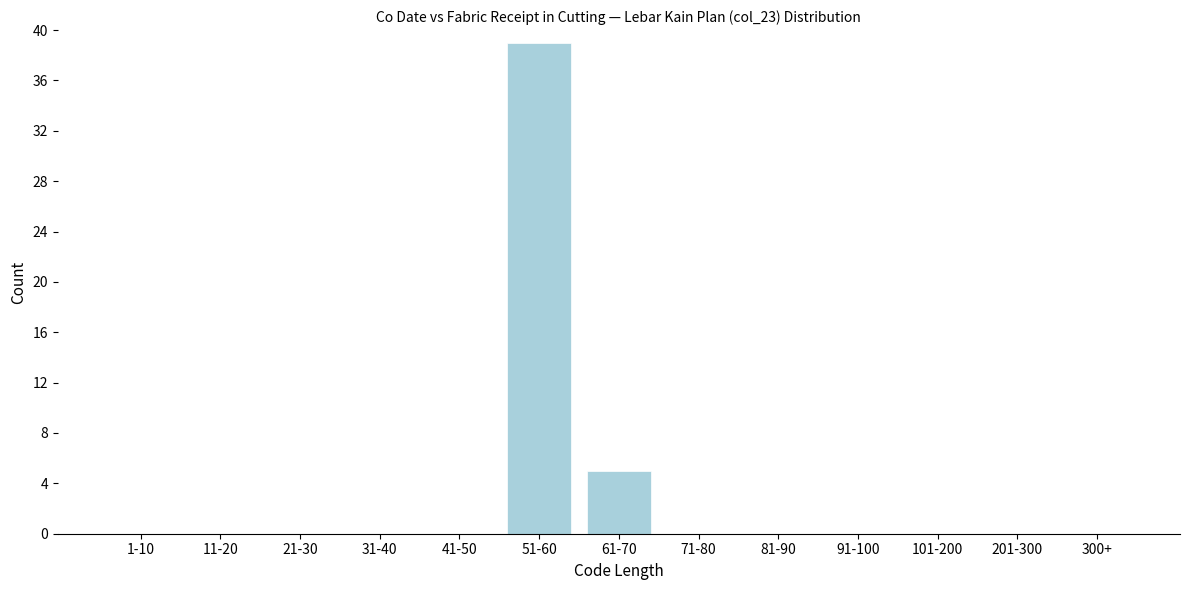

Reading left to right, transcribe all the data shown in this chart.

1-10=0	11-20=0	21-30=0	31-40=0	41-50=0	51-60=39	61-70=5	71-80=0	81-90=0	91-100=0	101-200=0	201-300=0	300+=0